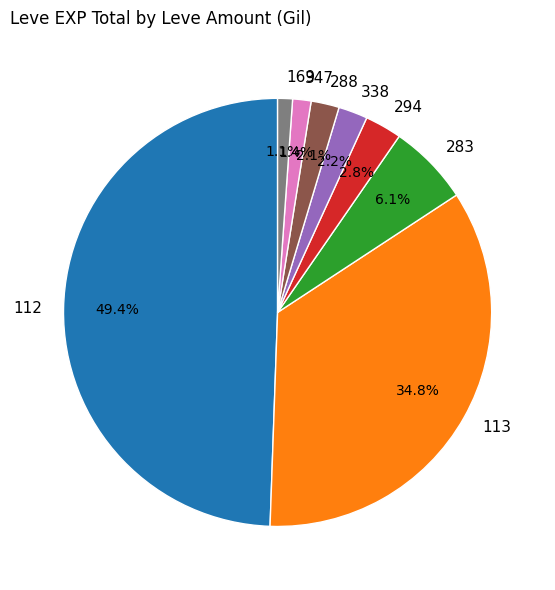

Does 288 represent more than half of the total?

No